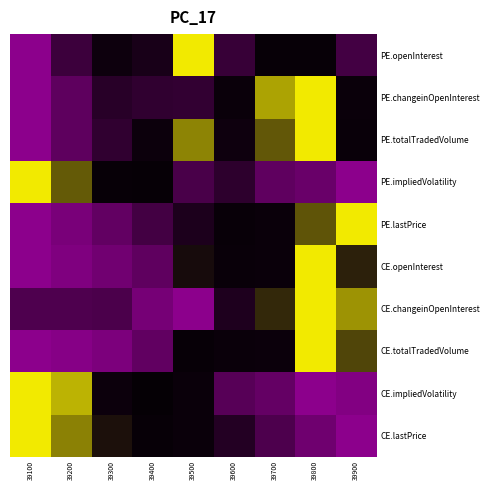

At which category does the chart reach its peak across all series?

39500